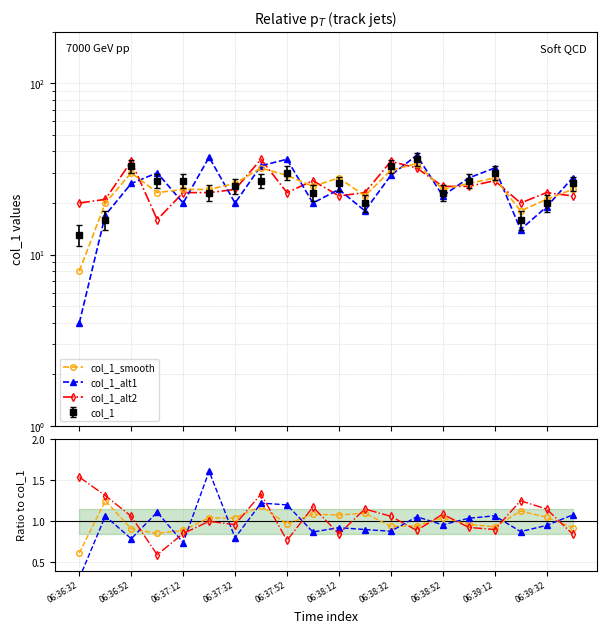

Between 17 and 06:37:32, which is larger?

17